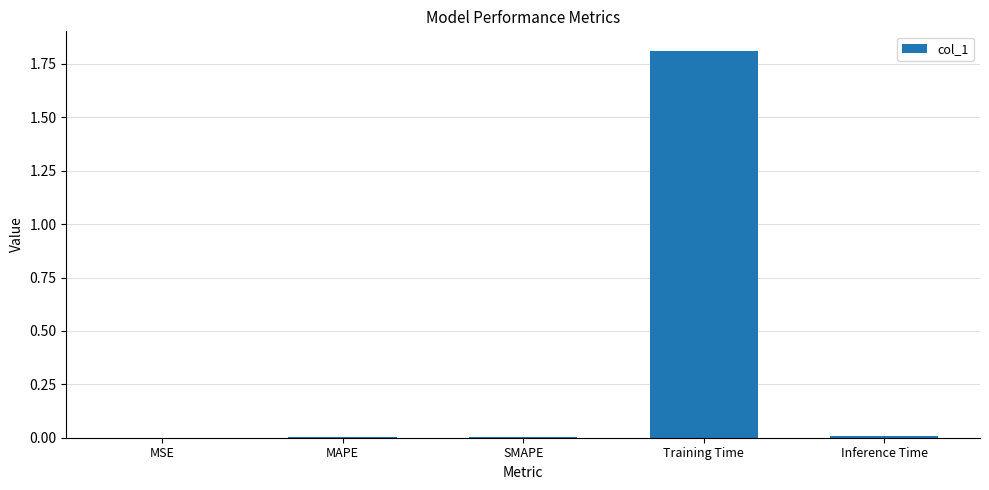

Which label corresponds to the largest value in the chart?

Training Time